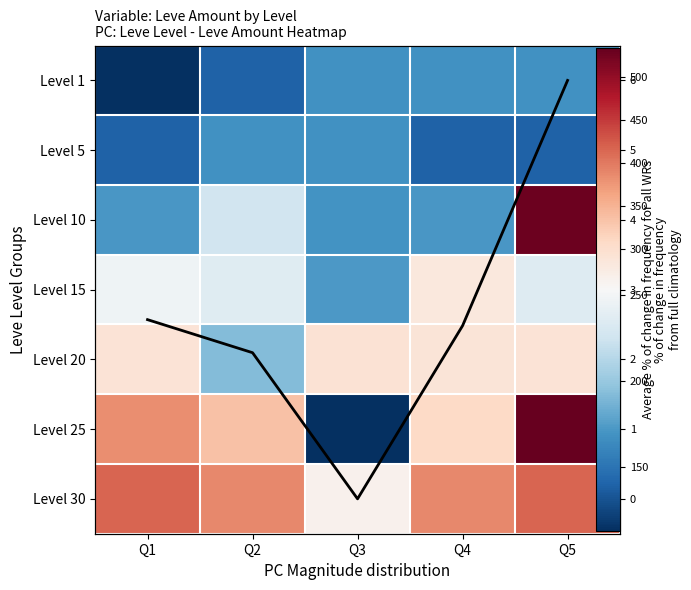

At Q2, list the series in order from smallest to largest.

Column Mean, Level 1, Level 5, Level 20, Level 10, Level 15, Level 25, Level 30